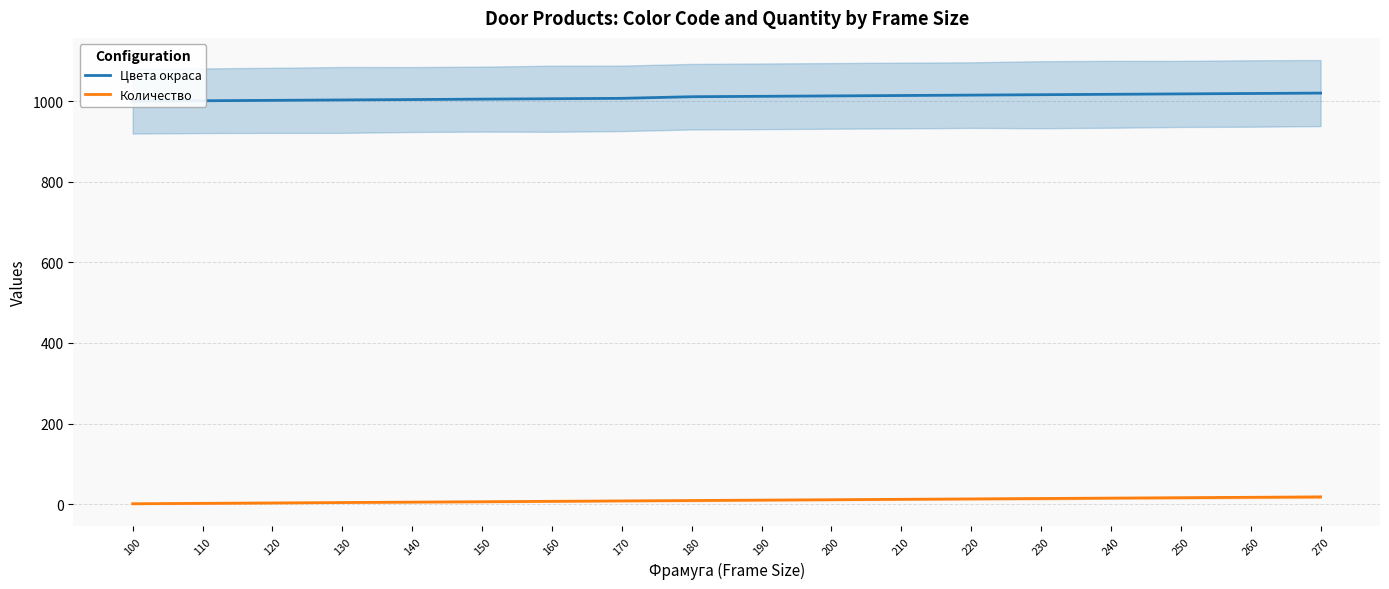

Where is Цвета окраса nearest to the value 1010?

180